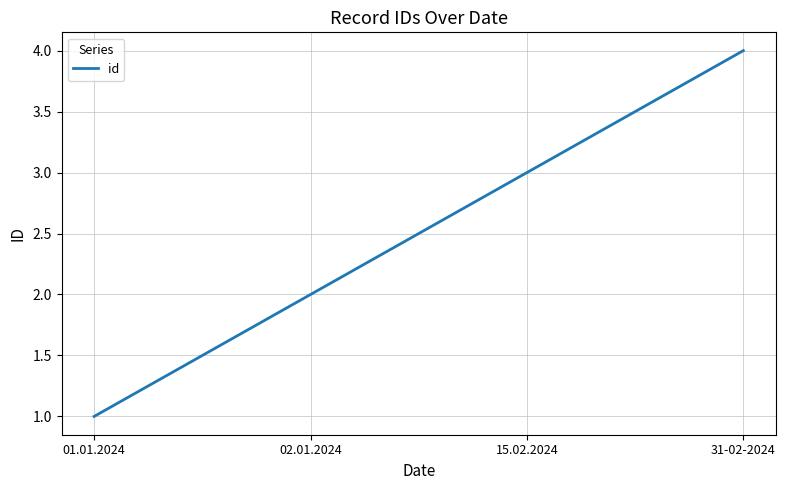

Which label corresponds to the largest value in the chart?

31-02-2024